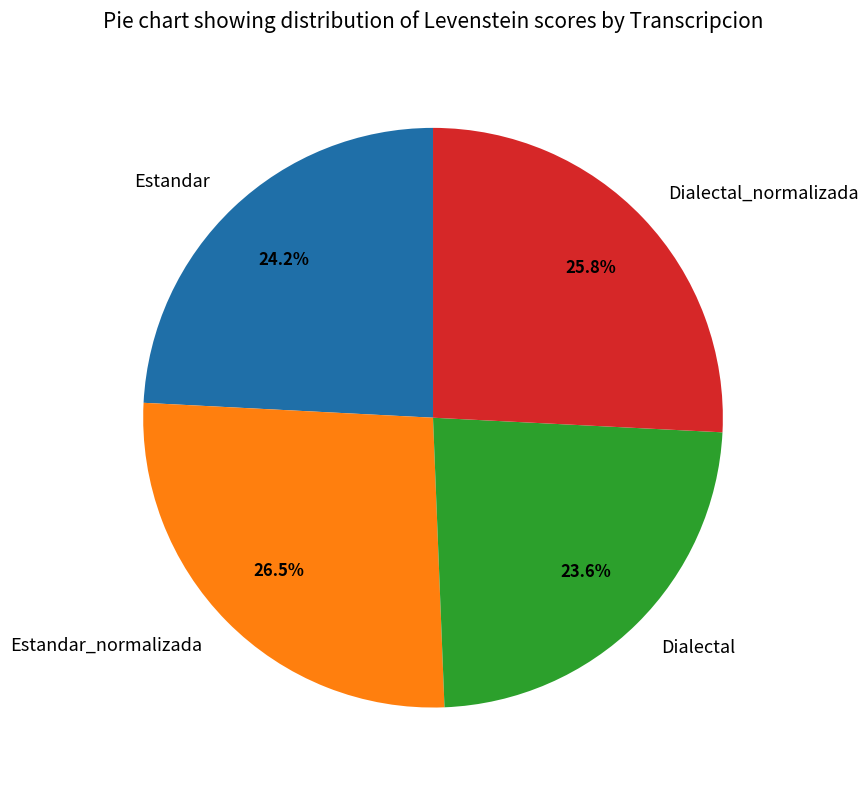

What is the smallest slice in the pie chart?

Dialectal